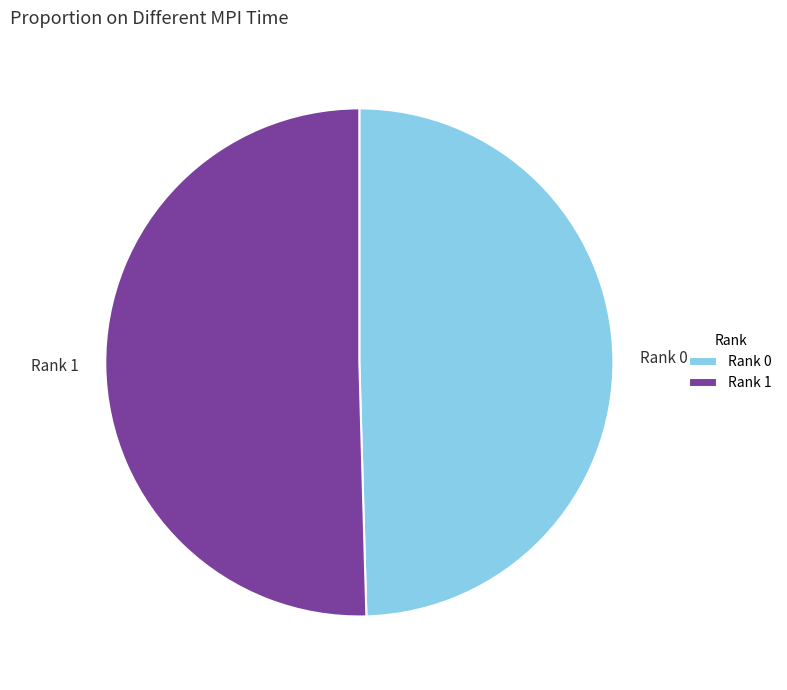

Which slice is the largest?

Rank 1